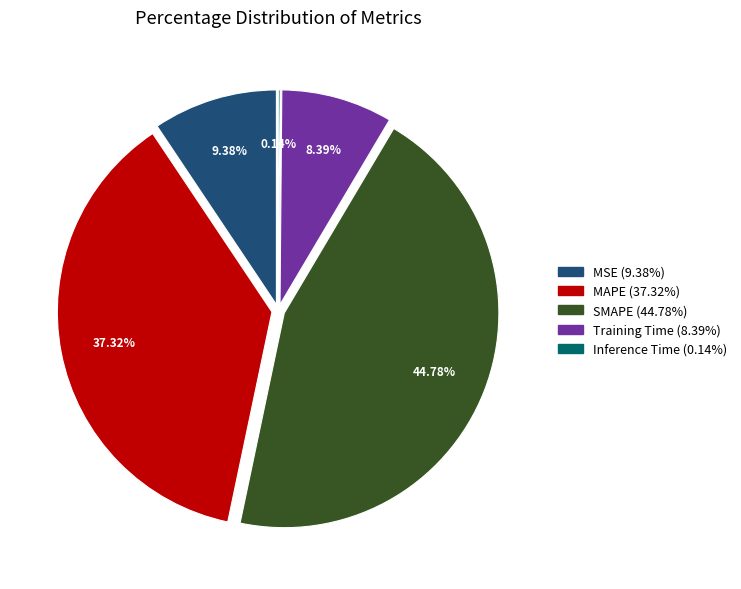

True or false: MAPE accounts for 37% of the total.

True